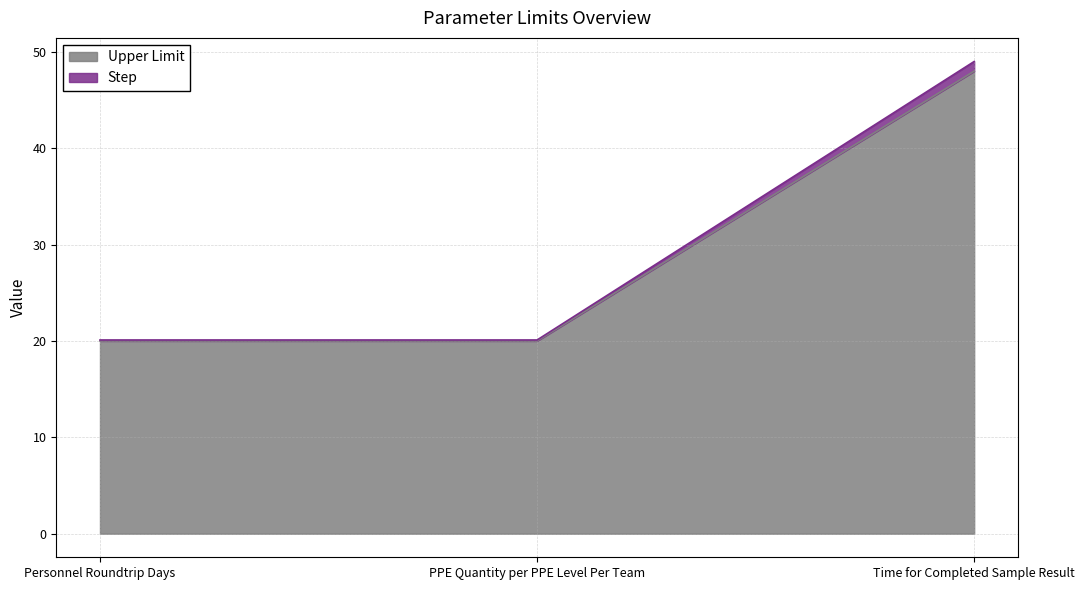

What is the sum of all Upper Limit values?

88.0